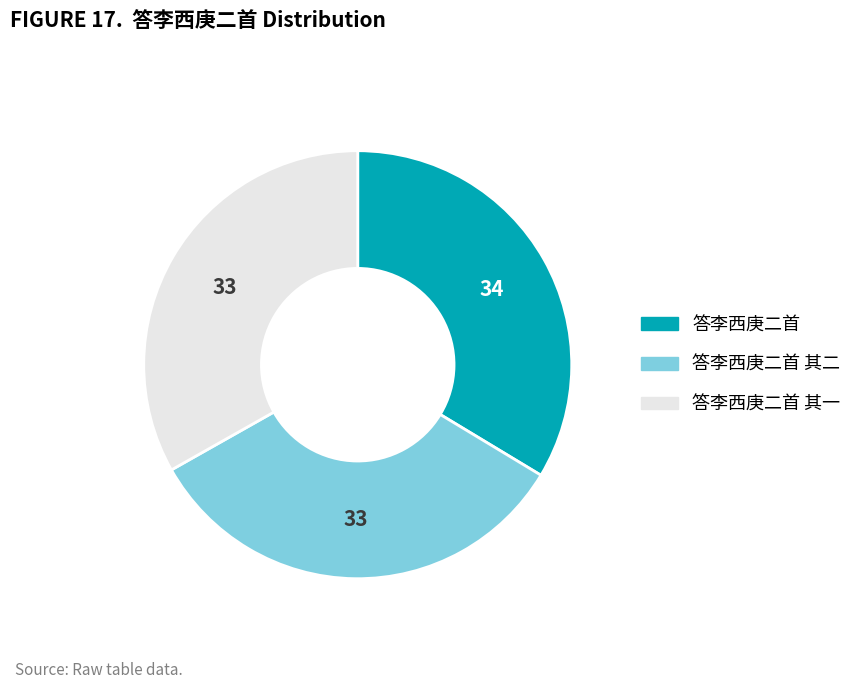

Do 答李西庚二首 其二 and 答李西庚二首 其一 together represent more than half of the pie?

Yes